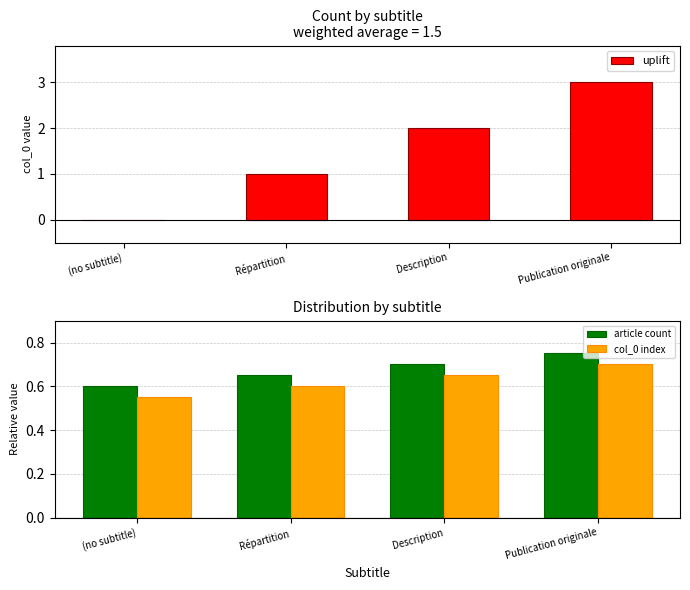

Reading right to left, list all the values displayed in this chart.

uplift: Publication originale=3.0	Description=2.0	Répartition=1.0	(no subtitle)=0.0
article count: Publication originale=0.8	Description=0.7	Répartition=0.7	(no subtitle)=0.6
col_0 index: Publication originale=0.7	Description=0.7	Répartition=0.6	(no subtitle)=0.6